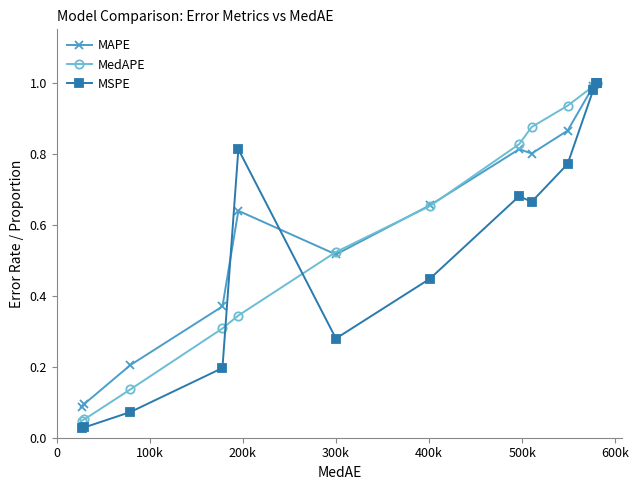

At how many categories does at least one series exceed 0?

14